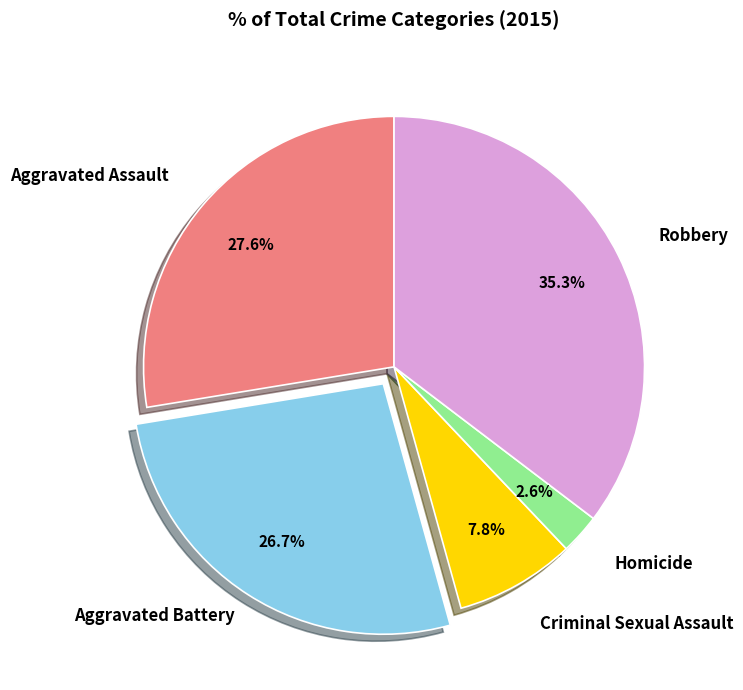

Does any single category account for the majority?

No